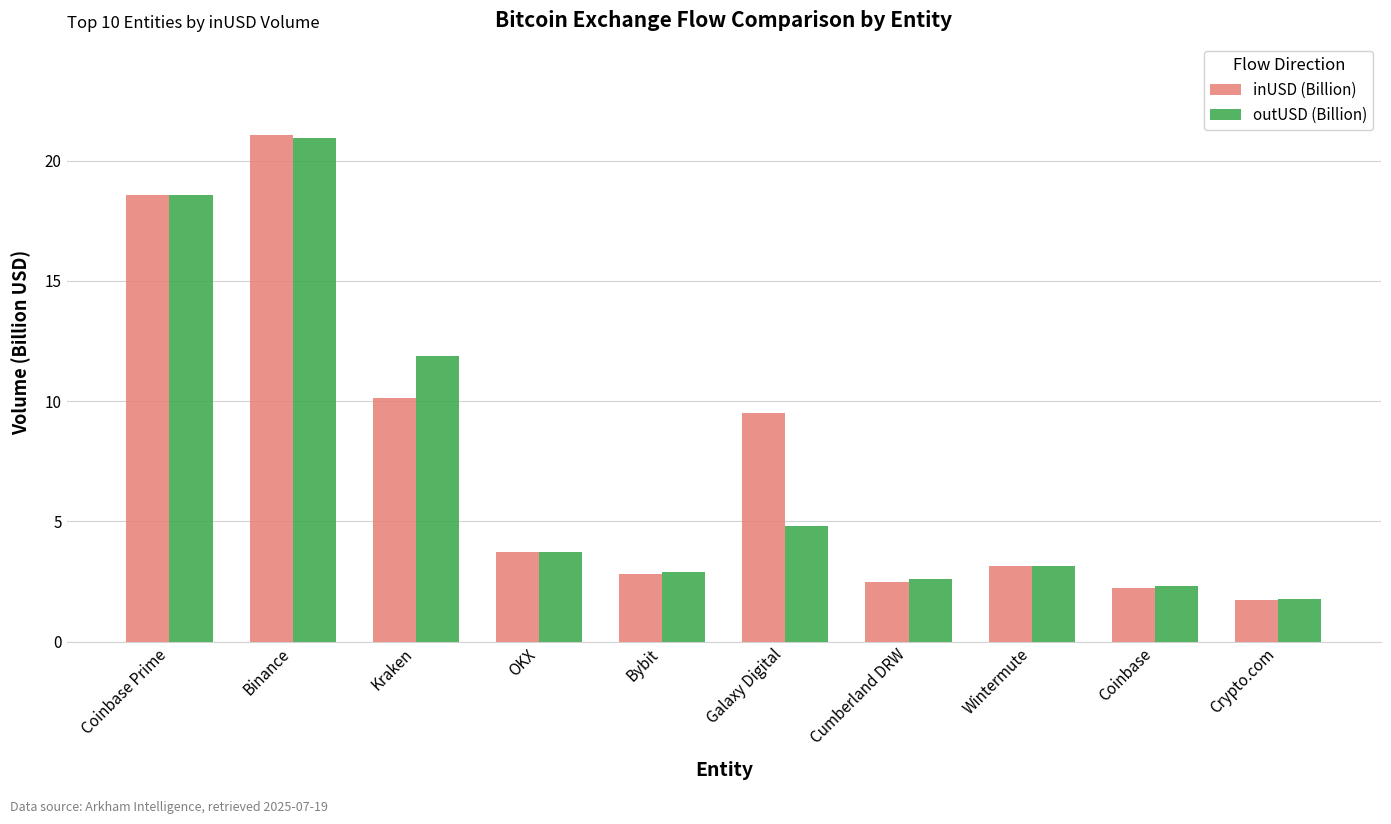

Are the bars grouped side by side (vs. stacked)?

Yes